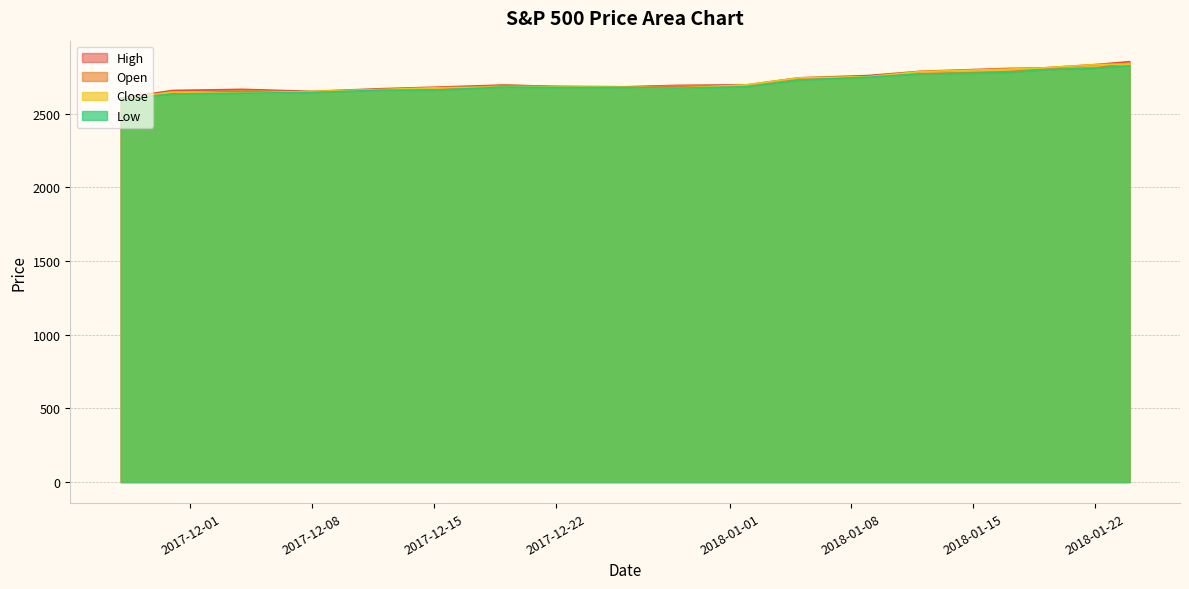

What is the lowest value of the Close series?

2601.4